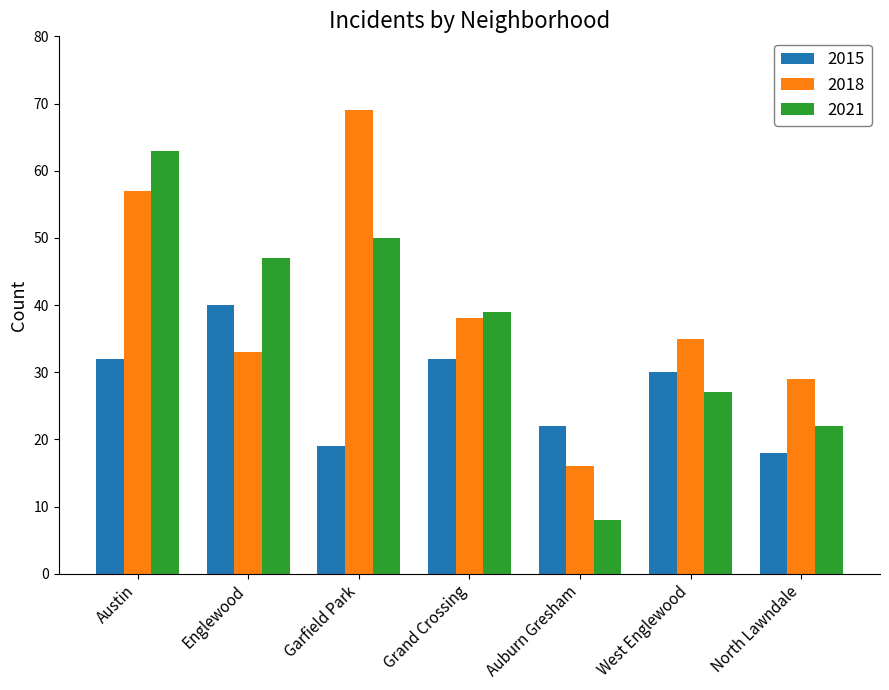

At which category is the sum across all series the highest?

Austin